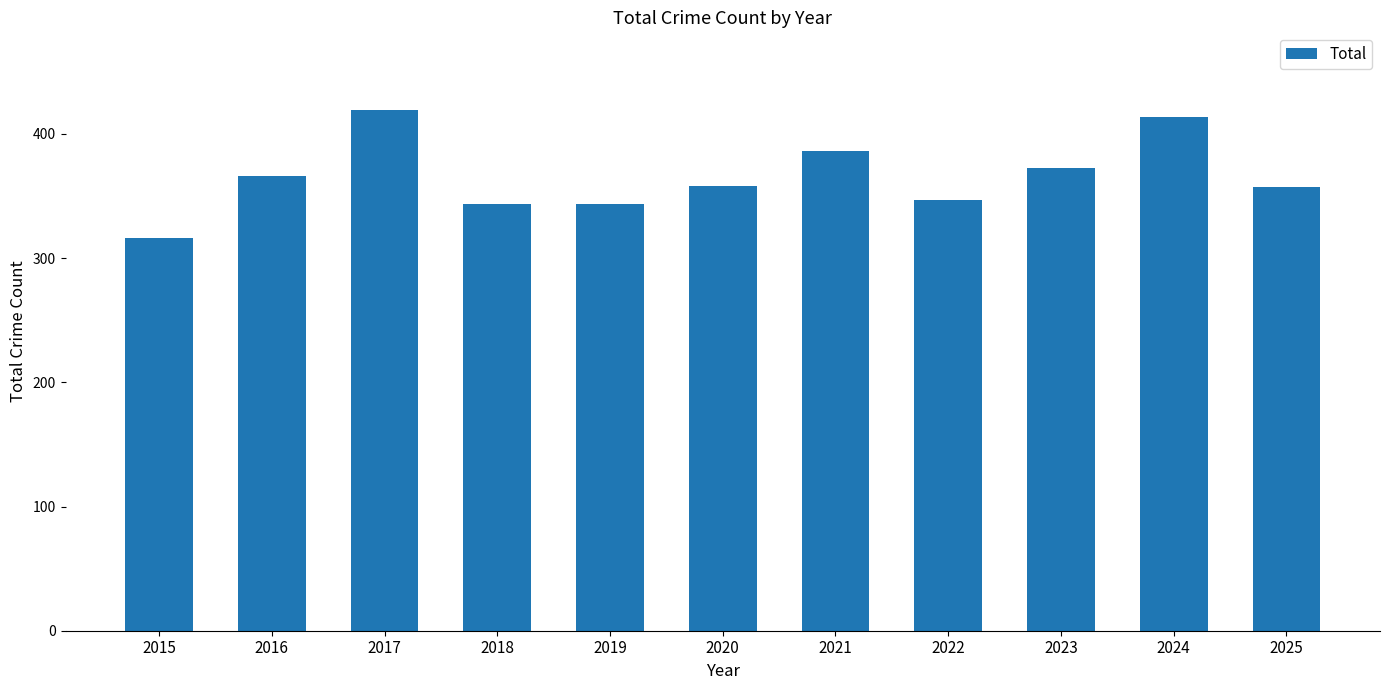

What value does the data have at 2020?

358